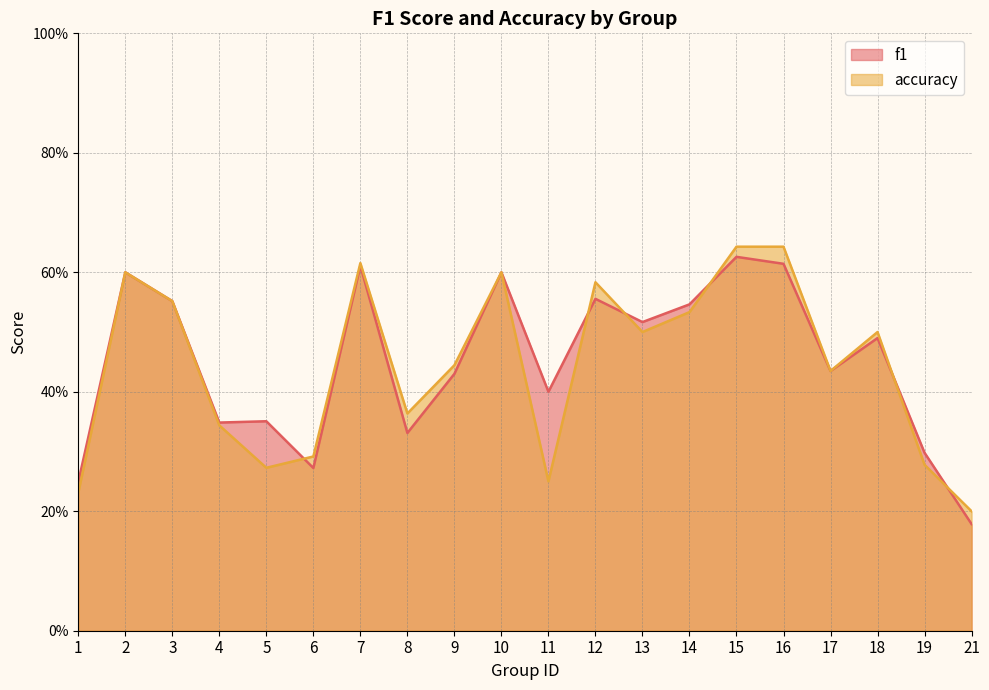

What is the difference between the f1 values at 1 and 2?

0.4